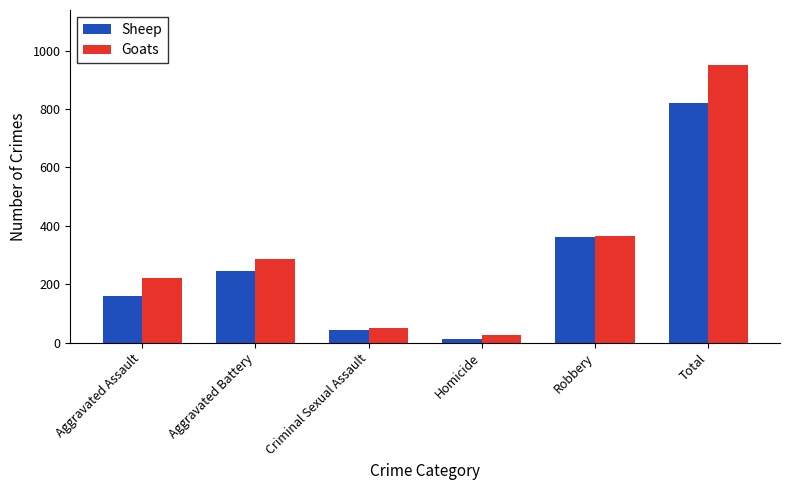

Is it true that Goats equals 50 at Criminal Sexual Assault?

True